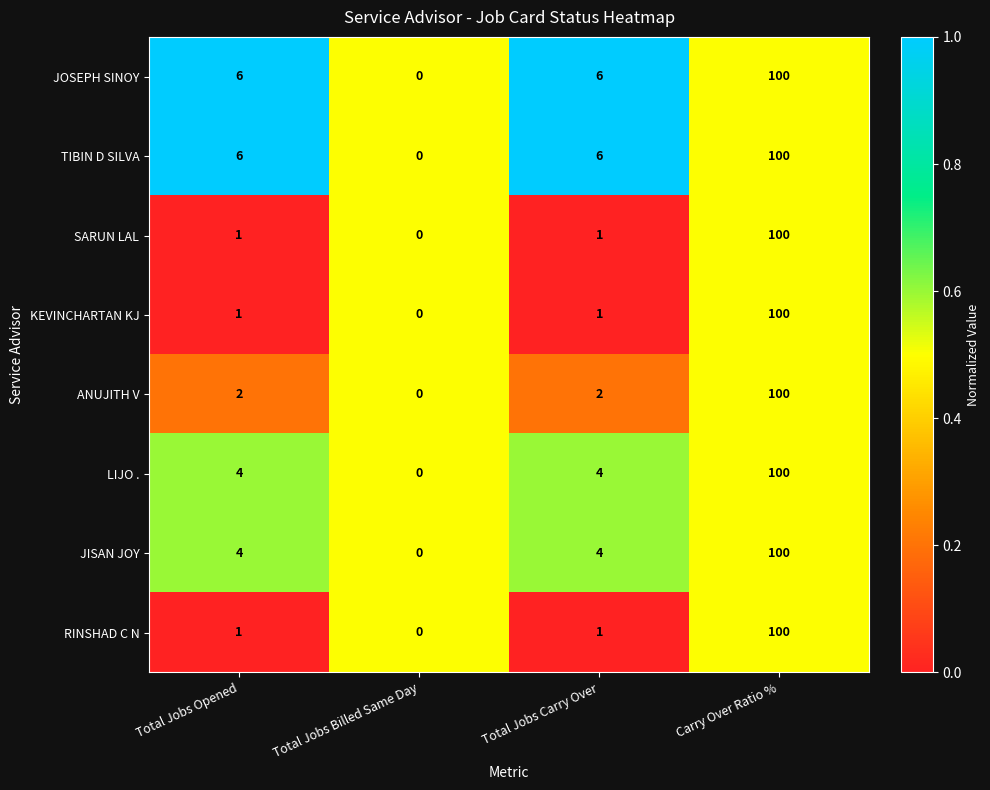

What is the difference between the TIBIN D SILVA values at Total Jobs Billed Same Day and Total Jobs Opened?

6